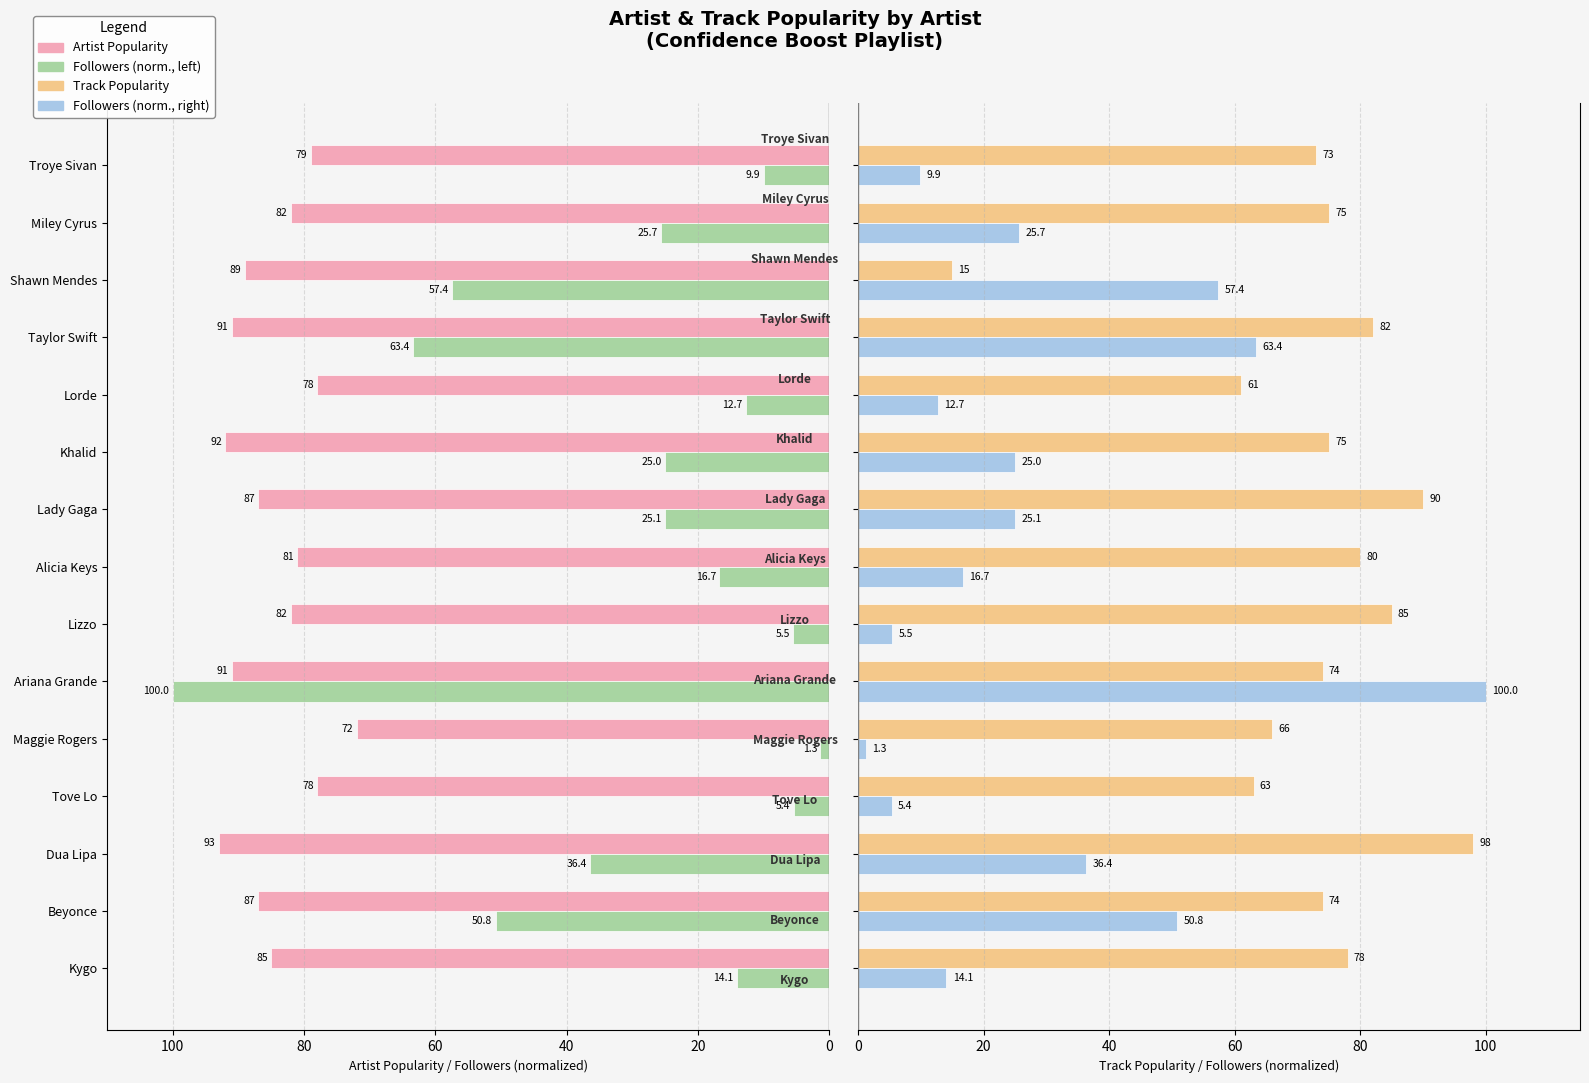

Reading left to right, list all the values displayed in this chart.

Artist Popularity: 85.0	87.0	93.0	78.0	72.0	91.0	82.0	81.0	87.0	92.0	78.0	91.0	89.0	82.0	79.0
Followers (normalized): 14.1	50.8	36.4	5.4	1.3	100.0	5.5	16.7	25.1	25.0	12.7	63.4	57.4	25.7	9.9
Track Popularity: 78.0	74.0	98.0	63.0	66.0	74.0	85.0	80.0	90.0	75.0	61.0	82.0	15.0	75.0	73.0